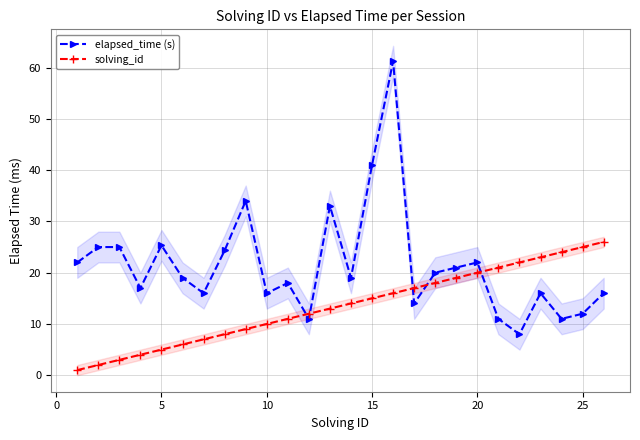

Does the chart display data point markers on the line(s)?

Yes